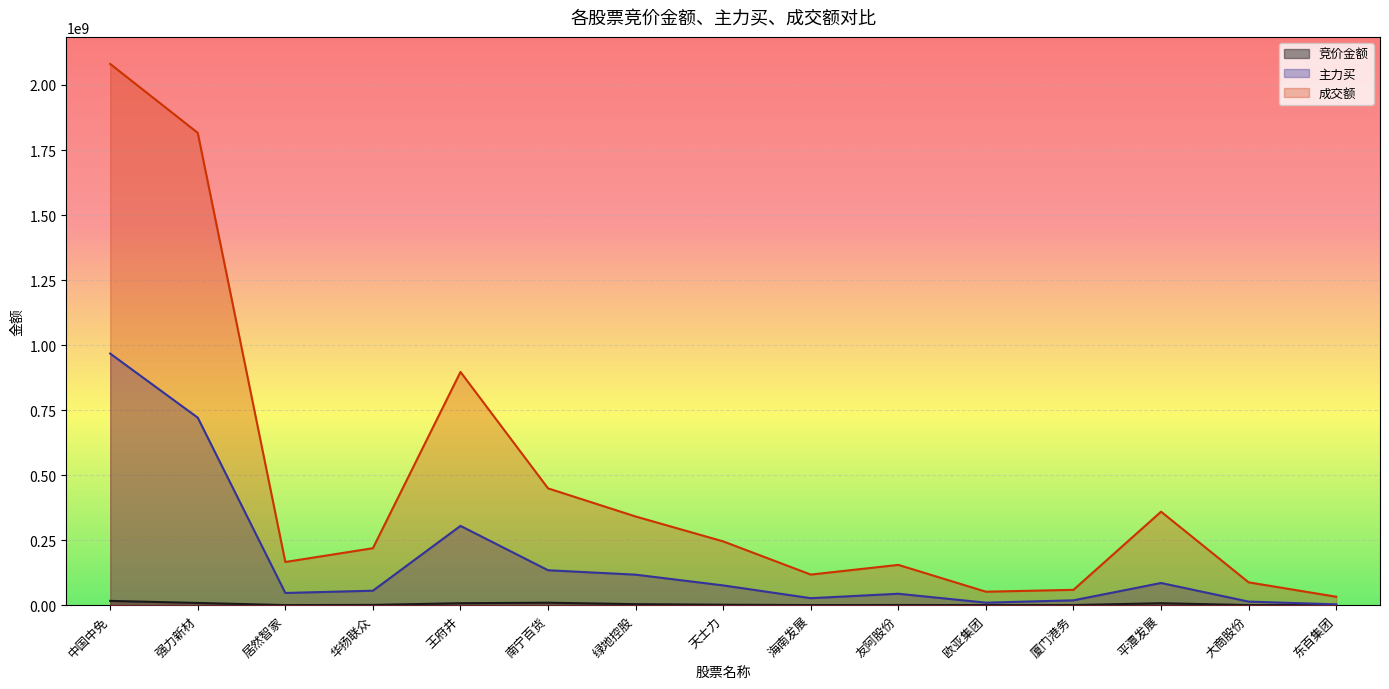

Where is the first local maximum for 主力买?

王府井